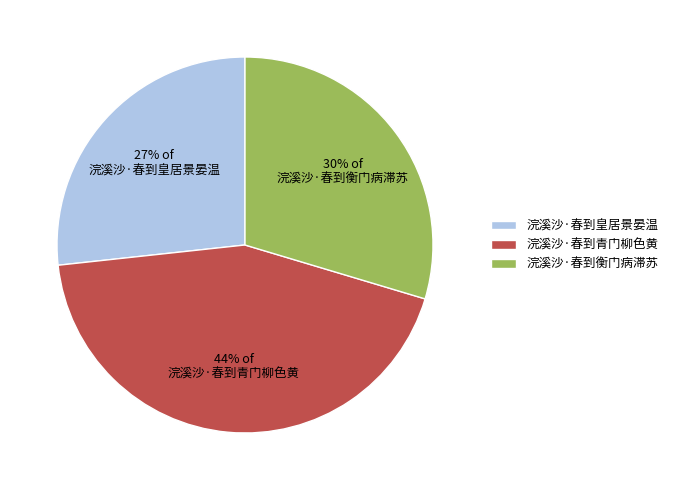

To the nearest percent, what is the difference between the 浣溪沙·春到衡门病滞苏 and 浣溪沙·春到皇居景晏温 slice percentages?

3%